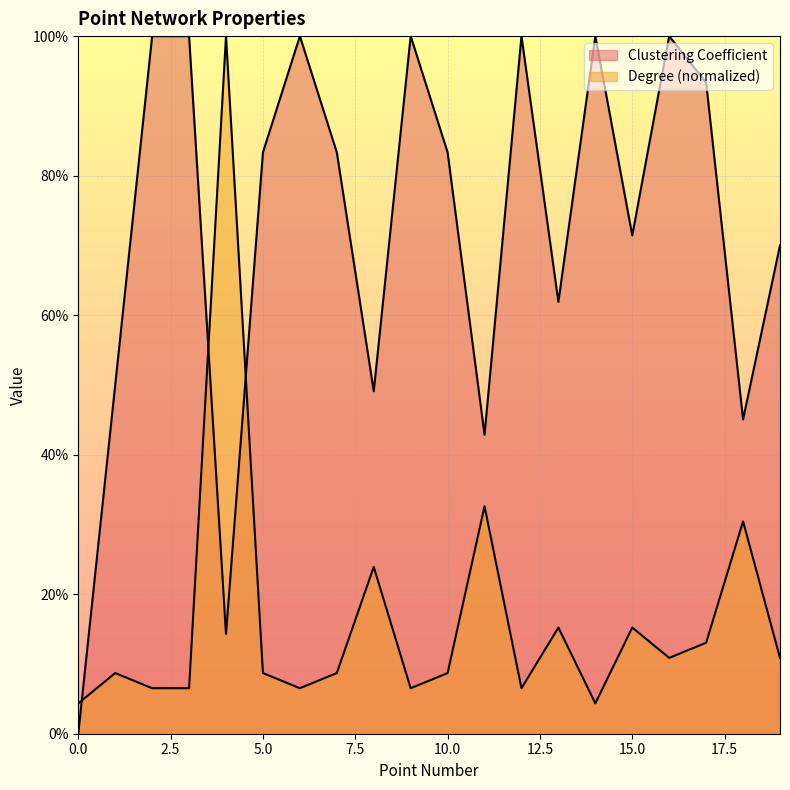

At which category does Degree reach its first local peak?

1